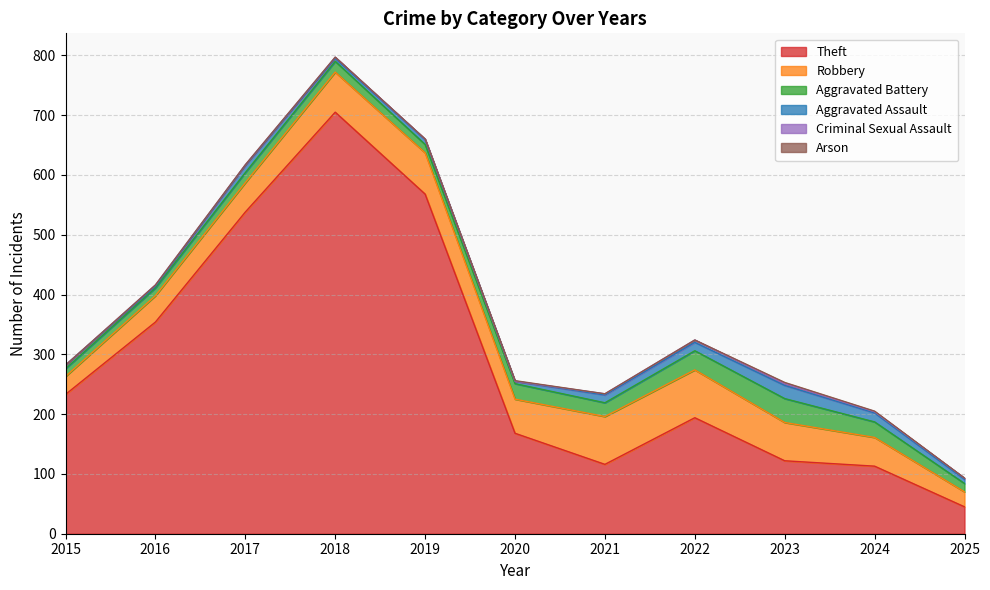

Reading right to left, extract all data points from this chart.

Theft: 45	113	122	194	116	168	568	705	538	354	233
Robbery: 25	48	64	80	80	57	69	67	49	44	30
Aggravated Battery: 14	26	40	32	23	26	14	18	17	13	13
Aggravated Assault: 7	15	22	14	13	4	8	5	12	3	6
Criminal Sexual Assault: 2	2	3	4	2	0	1	2	1	2	0
Arson: 0	1	2	0	0	1	0	0	0	0	0